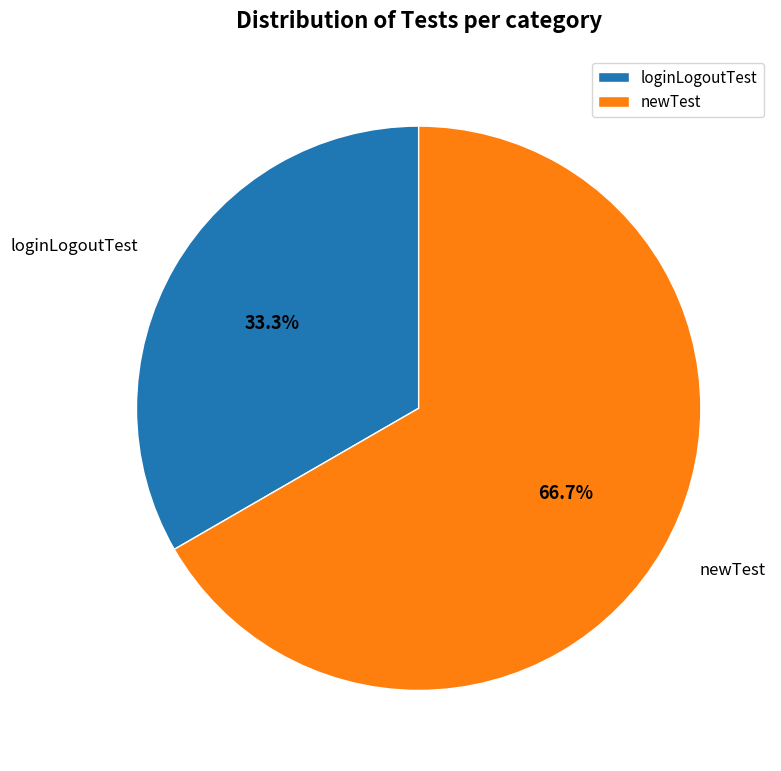

Approximately how many times larger is the value at loginLogoutTest compared to newTest?

0.5